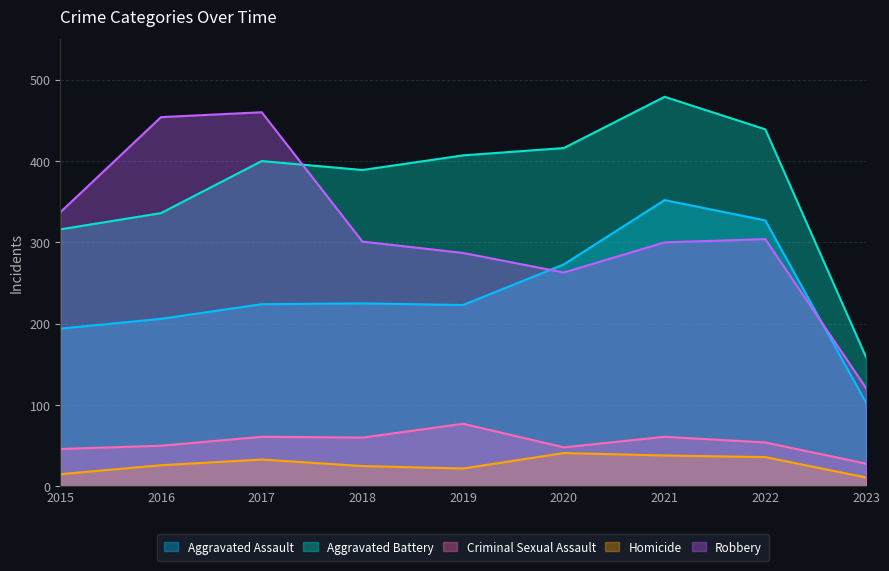

At 2023, list the series in order from smallest to largest.

Homicide, Criminal Sexual Assault, Aggravated Assault, Robbery, Aggravated Battery